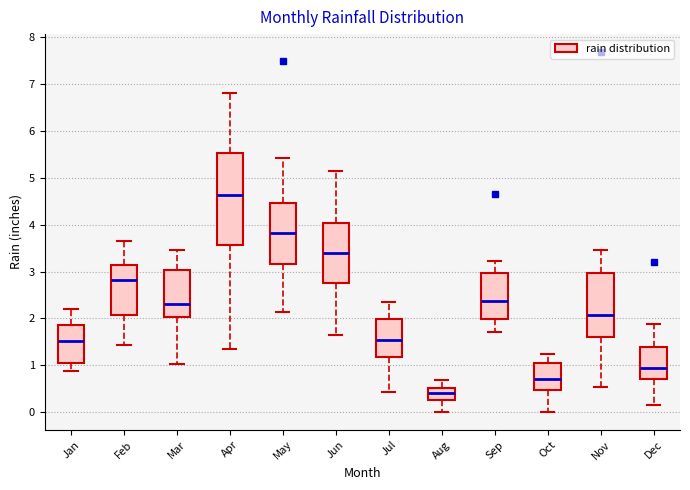

Which box is the tallest, from its lower edge to its upper edge?

Apr